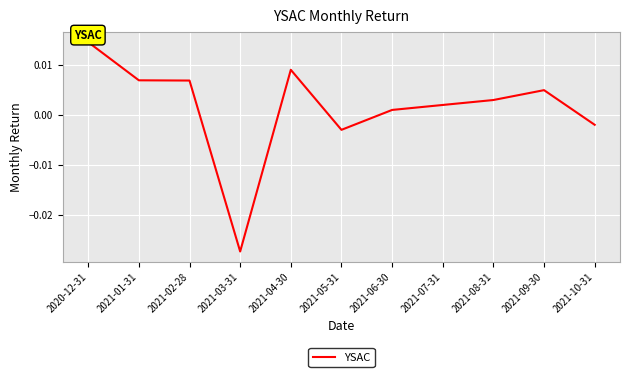

What position from the right is 2021-05-31?

6